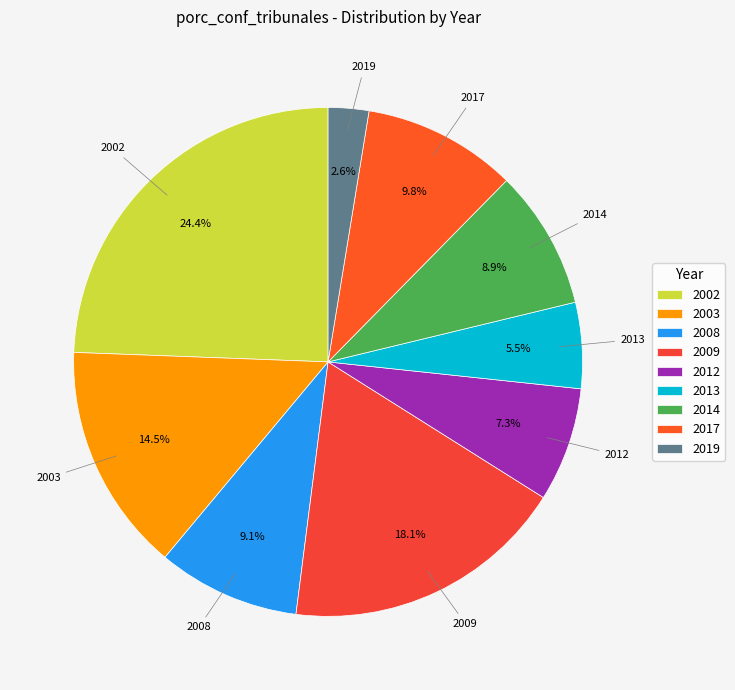

What is the smallest slice in the pie chart?

2019